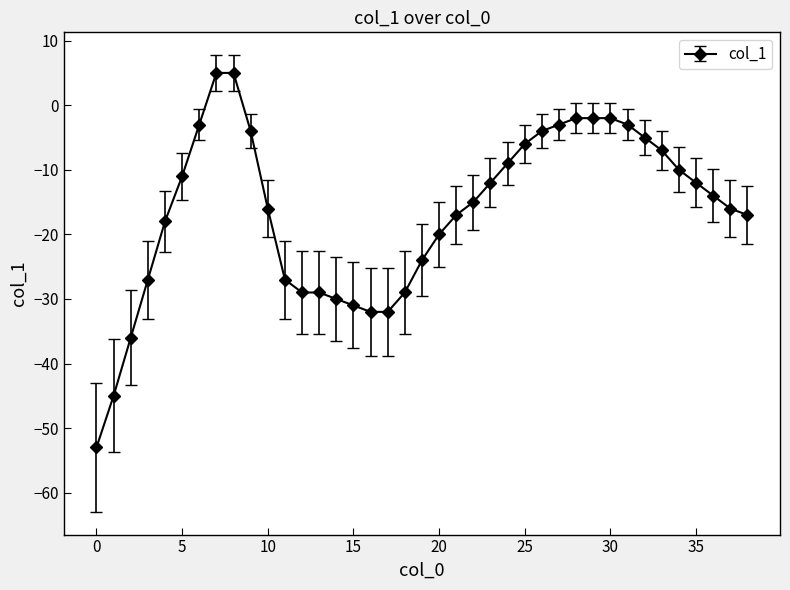

What is the minimum value shown in the chart?

-53